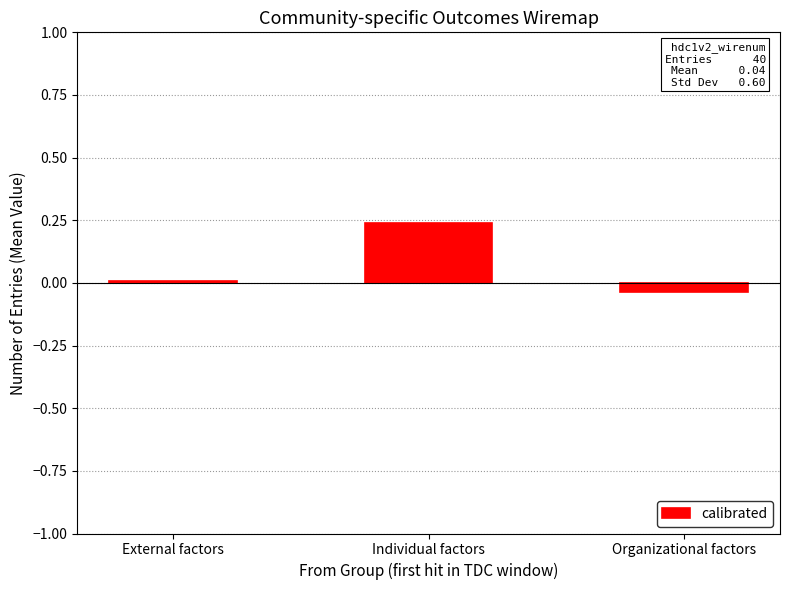

The value at Organizational factors is -0.0. True or false?

True